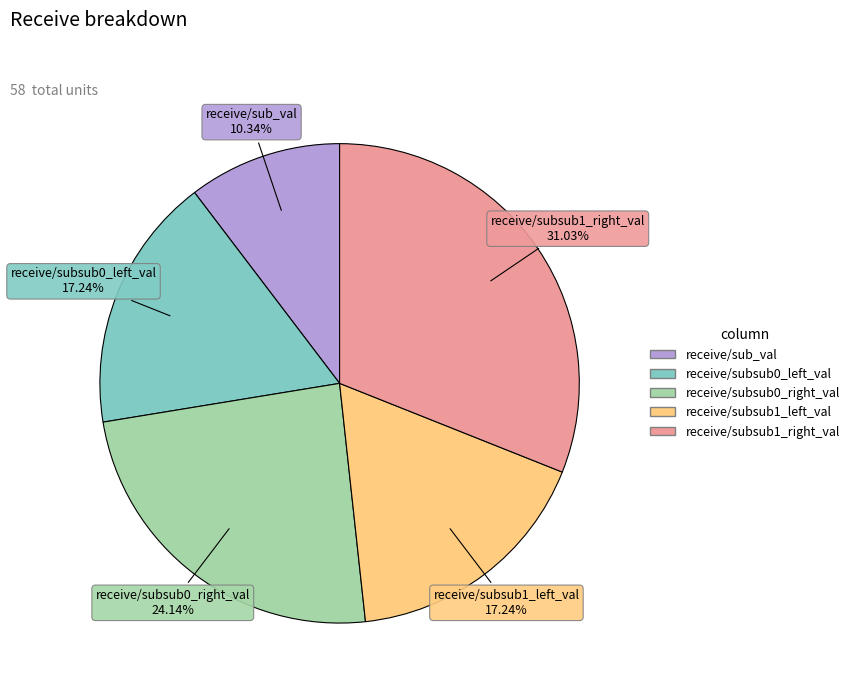

To the nearest percent, what portion does receive/sub_val represent?

10%